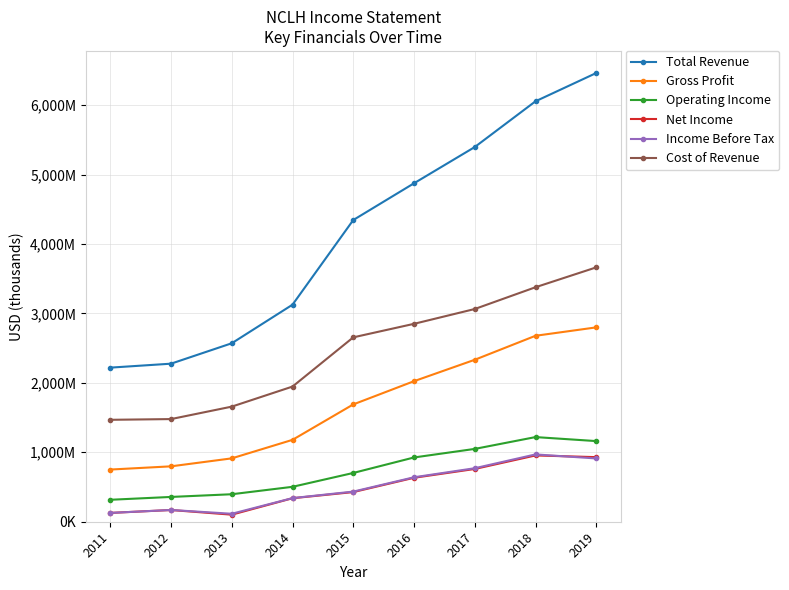

What is the sum of all Income Before Tax values?

4476700